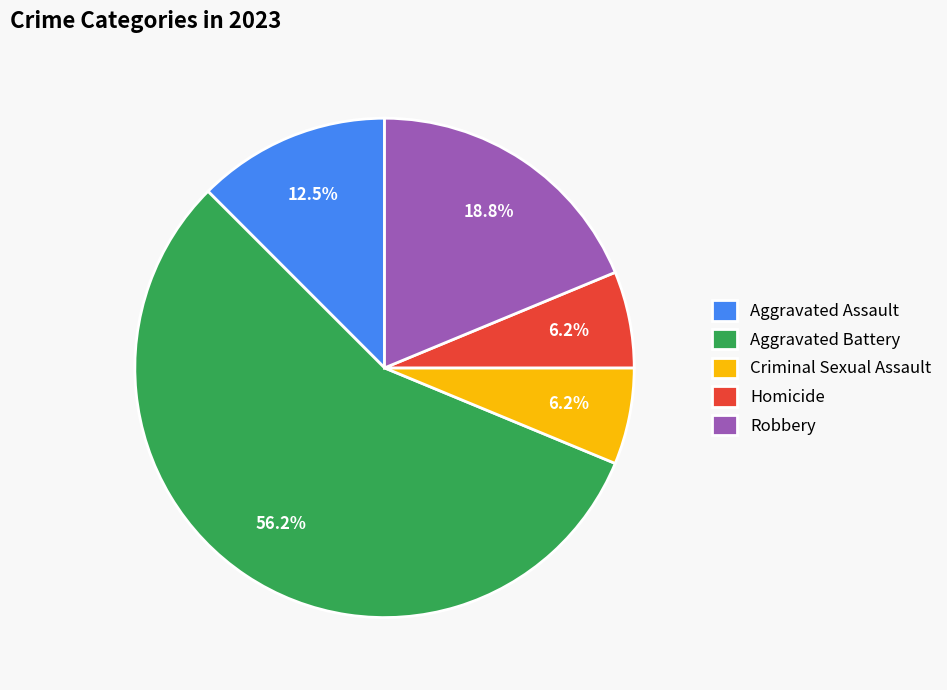

How many segments does this pie chart have?

5